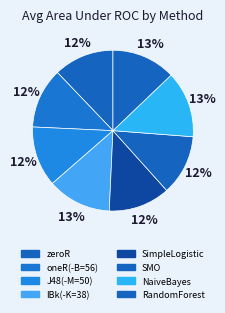

What is the total percentage of SMO and J48(-M=50)?

24.3%